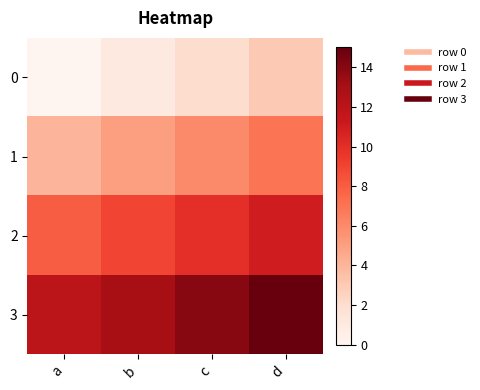

Reading left to right, transcribe all the data shown in this chart.

0: a=0	b=1	c=2	d=3
1: a=4	b=5	c=6	d=7
2: a=8	b=9	c=10	d=11
3: a=12	b=13	c=14	d=15